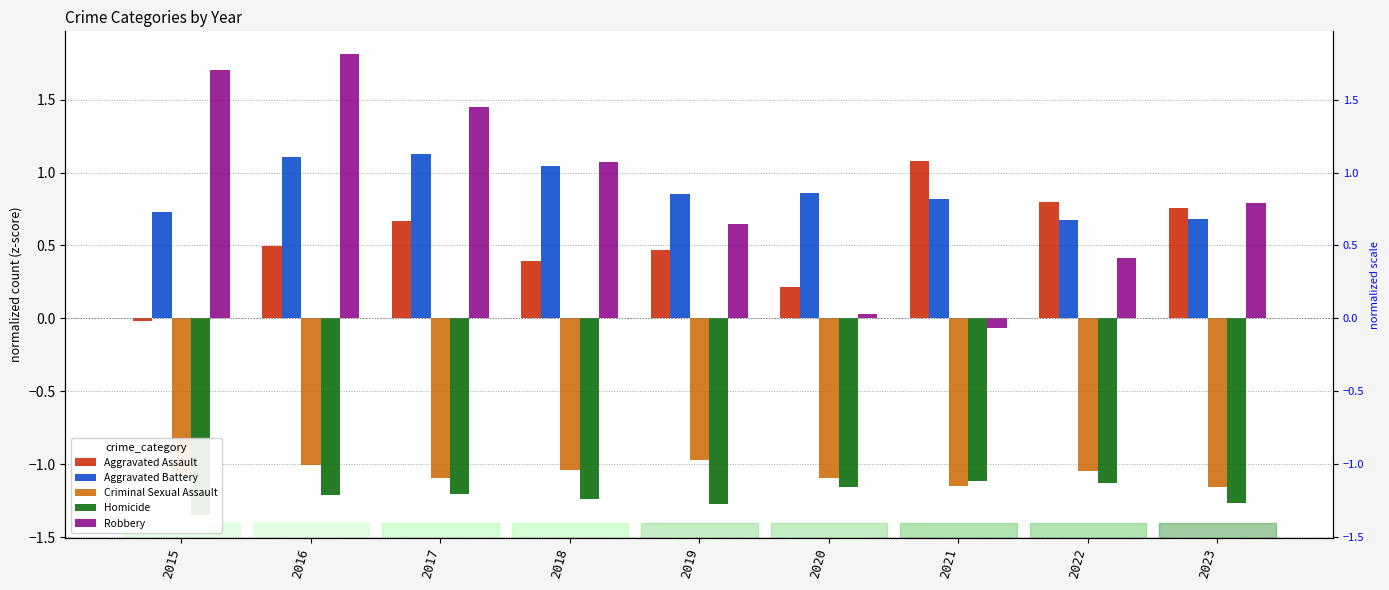

What are all the series names shown in the legend?

Aggravated Assault, Aggravated Battery, Criminal Sexual Assault, Homicide, Robbery